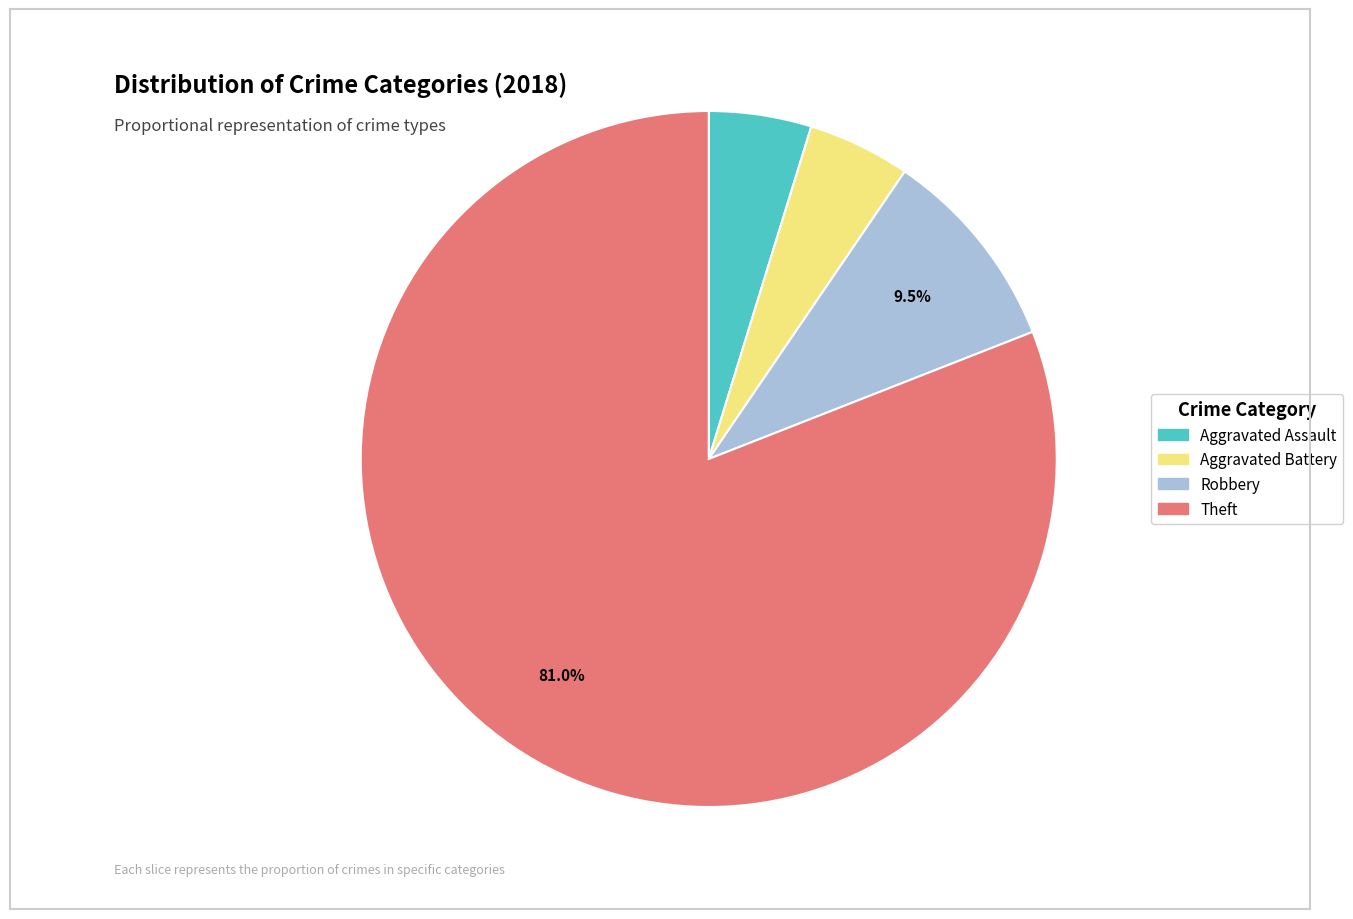

Is there a majority slice in this chart?

Yes